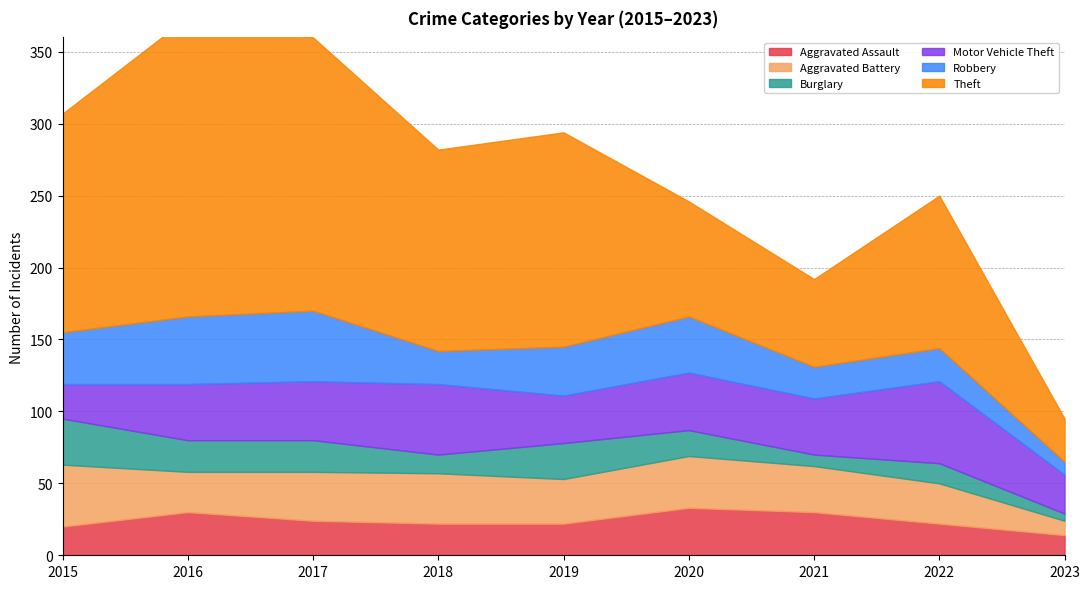

What is the average value of the Theft series?

124